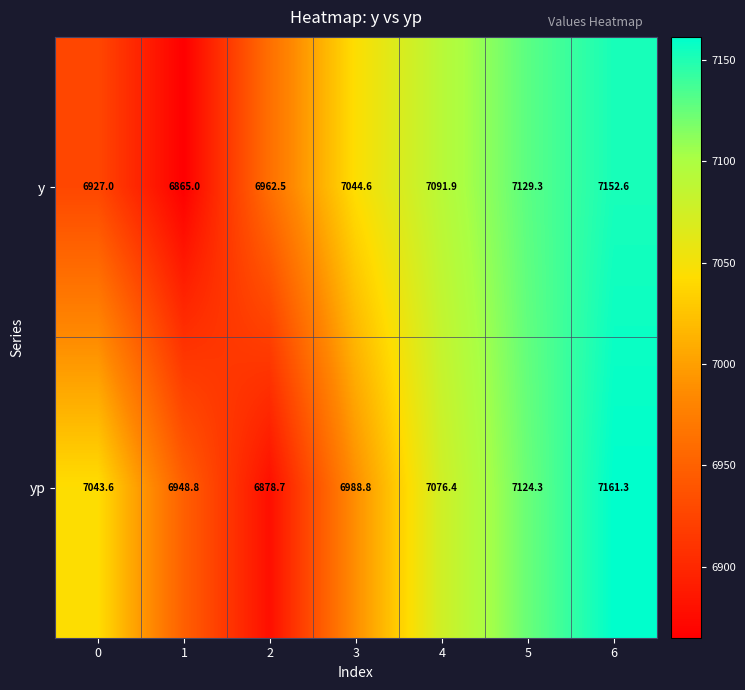

Count the number of categories in the chart.

7